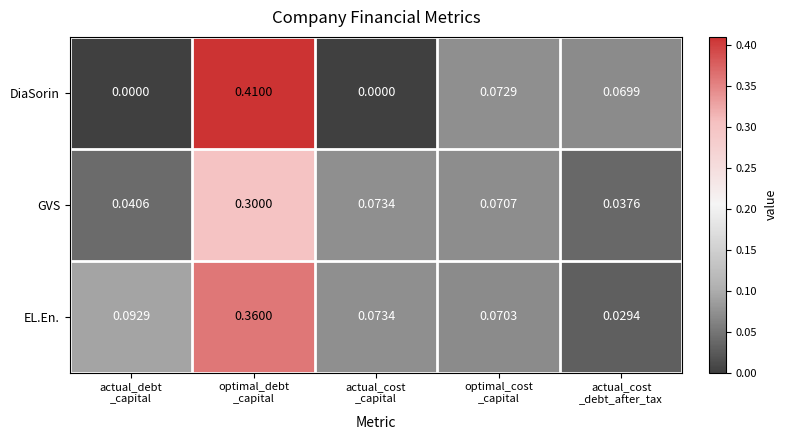

At which category is the sum across all series the highest?

optimal_debt
_capital